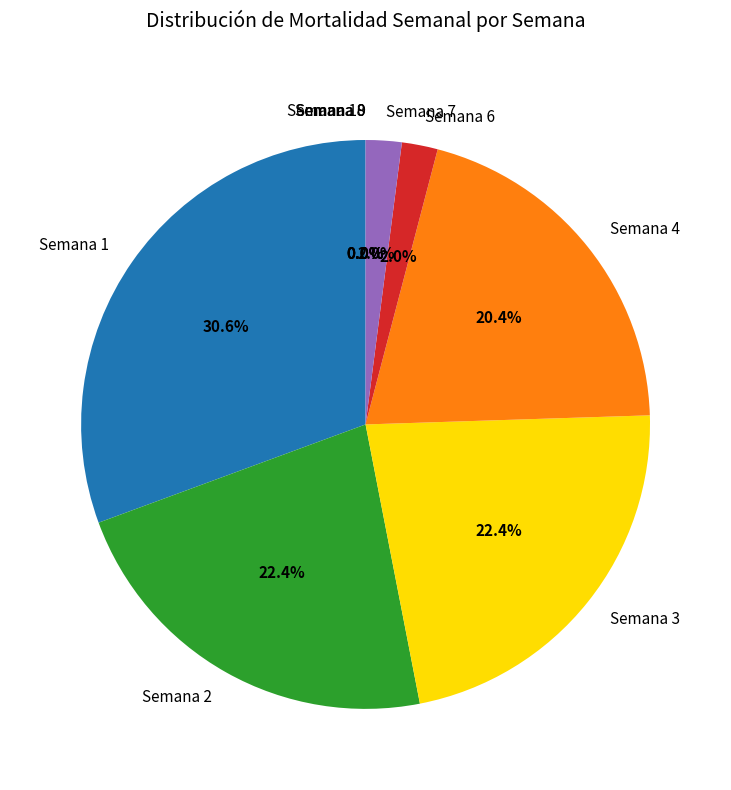

What is the smallest slice in the pie chart?

Semana 8